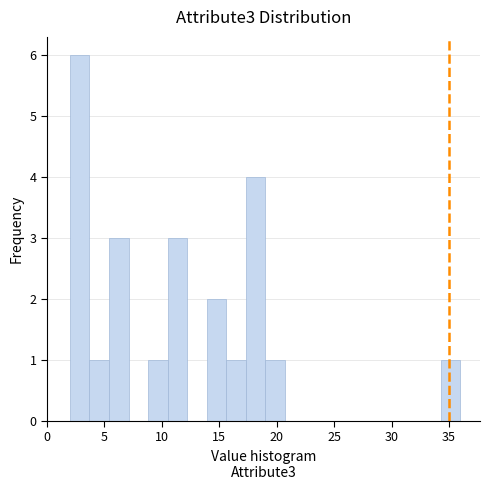

Read against the x-axis, roughly where is the centre of the tallest bar?

3.0